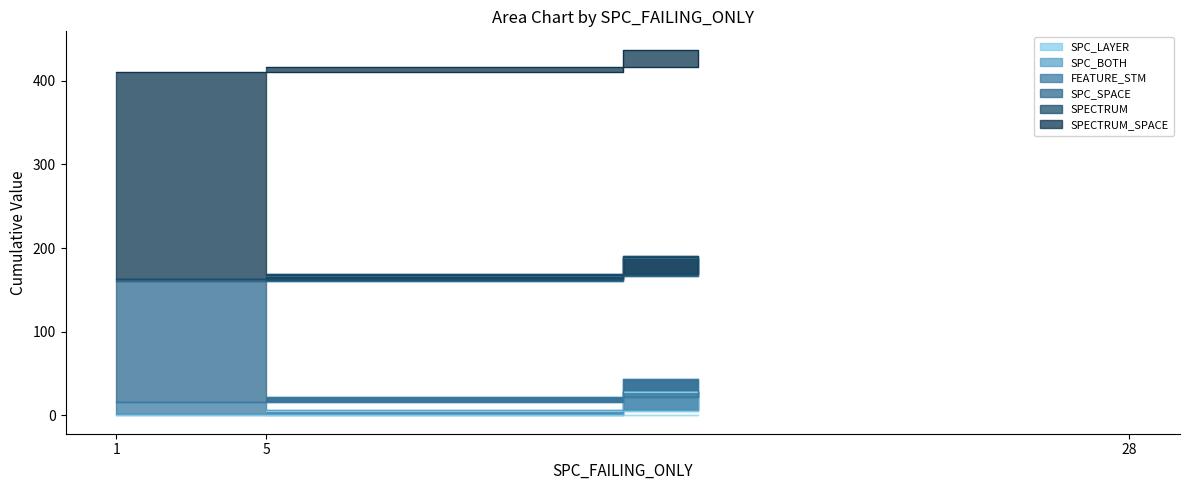

What is the minimum value for SPECTRUM?

2